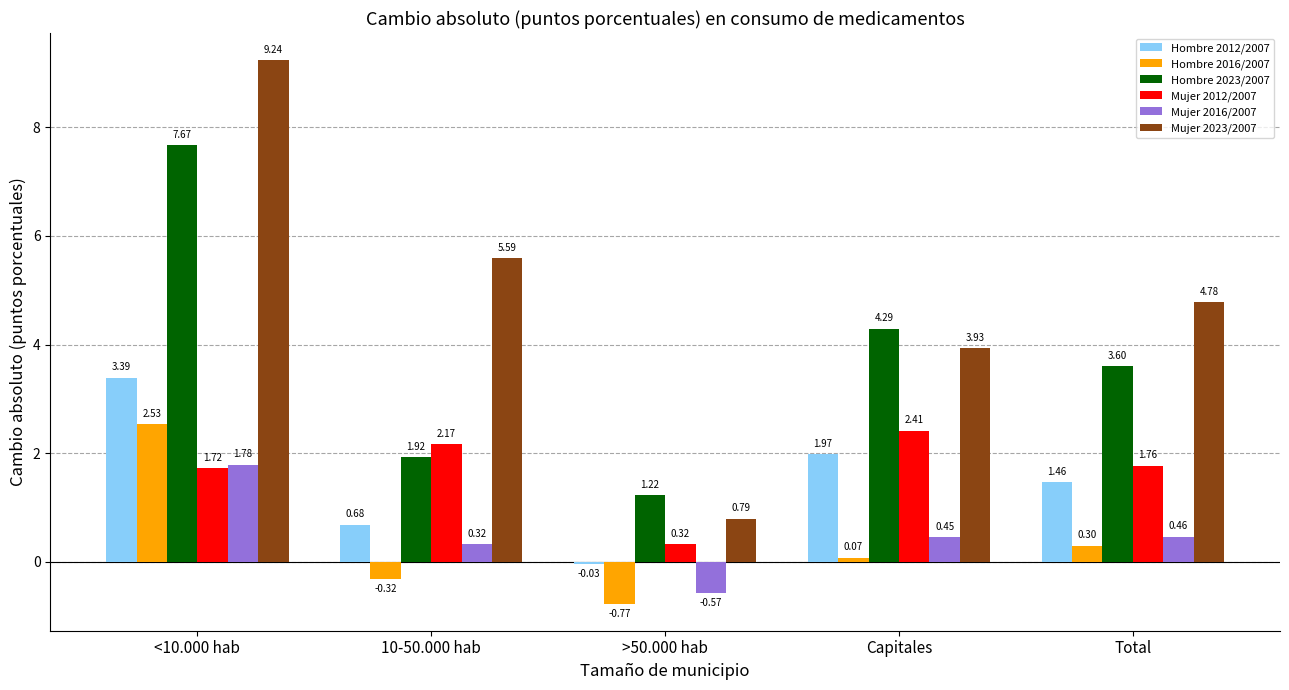

What is the average value of the Hombre 2016/2007 series?

0.4